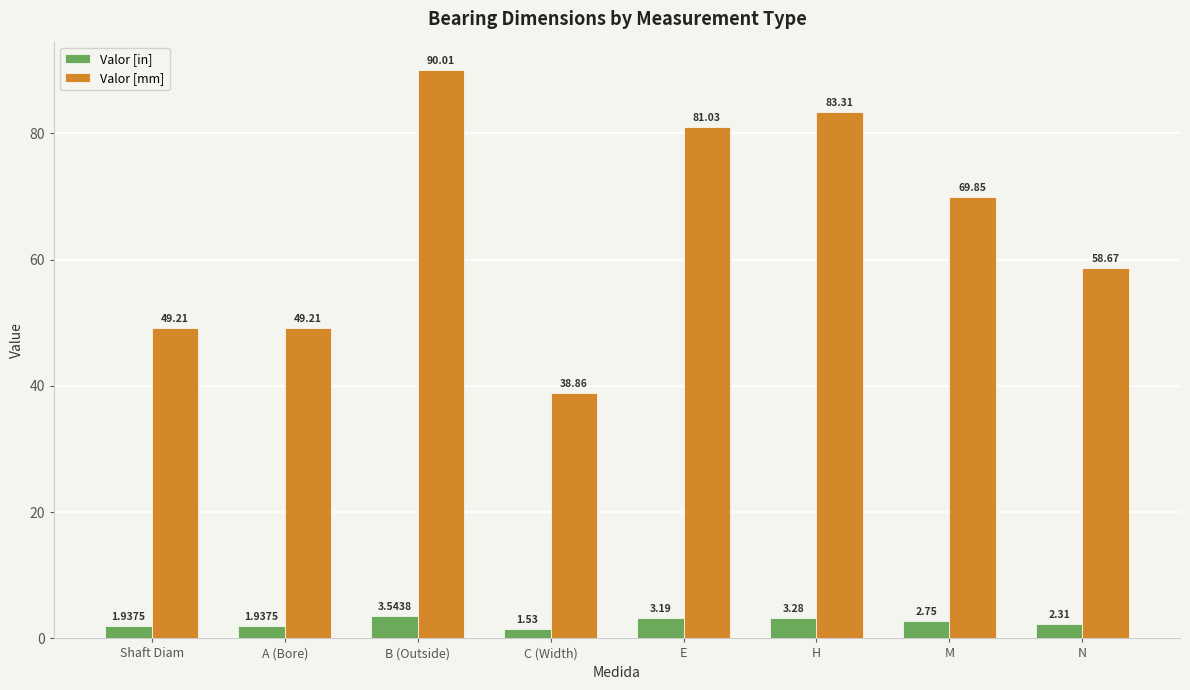

Which series has the largest range (max minus min)?

Valor [mm]